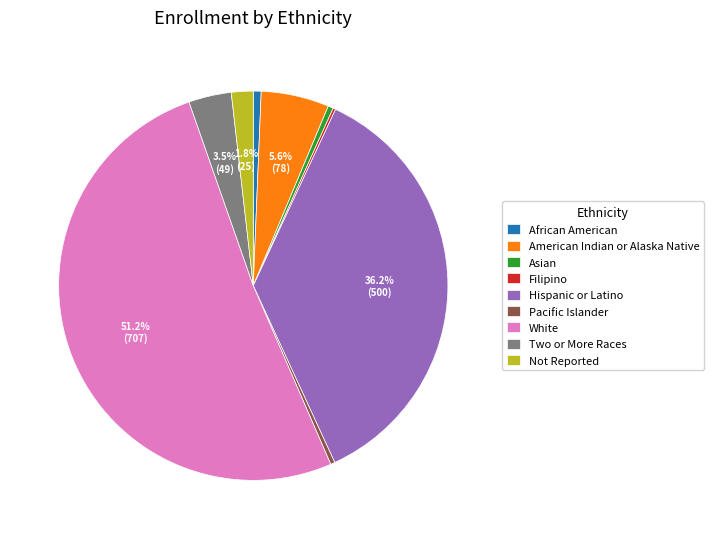

To the nearest percent, what percentage of the pie is African American?

1%